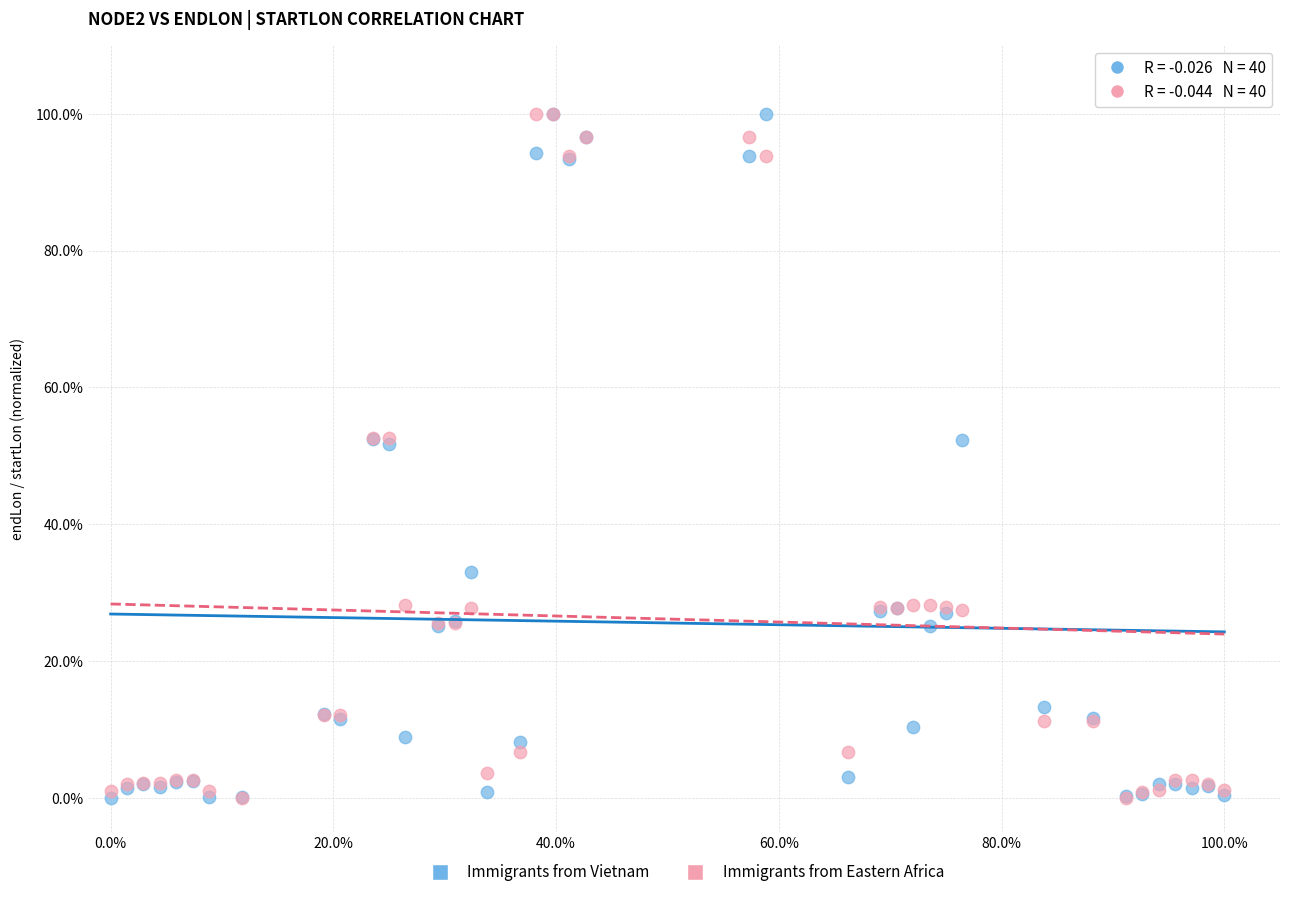

What are all the series names shown in the legend?

Immigrants from Vietnam, Immigrants from Eastern Africa